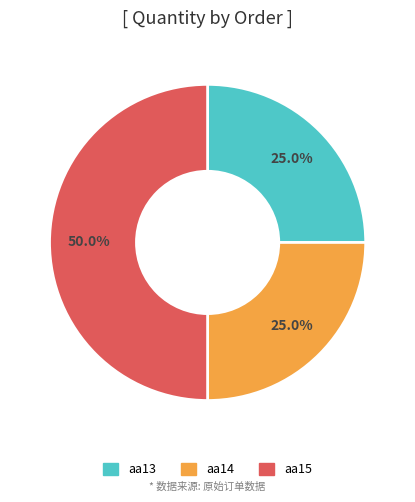

Which slice is the largest?

aa15